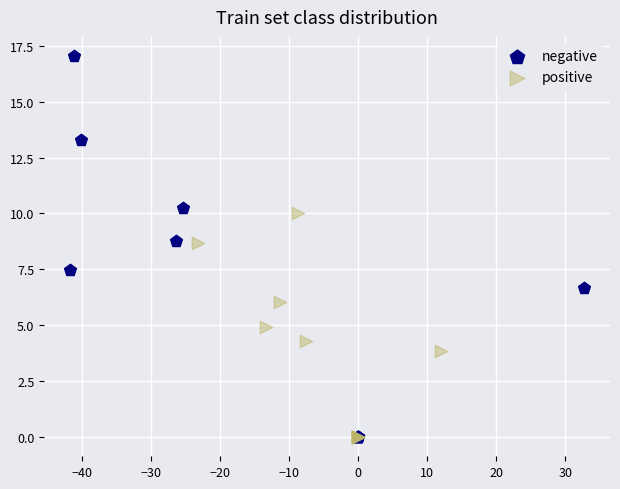

Which series has the largest Y range (max minus min)?

negative